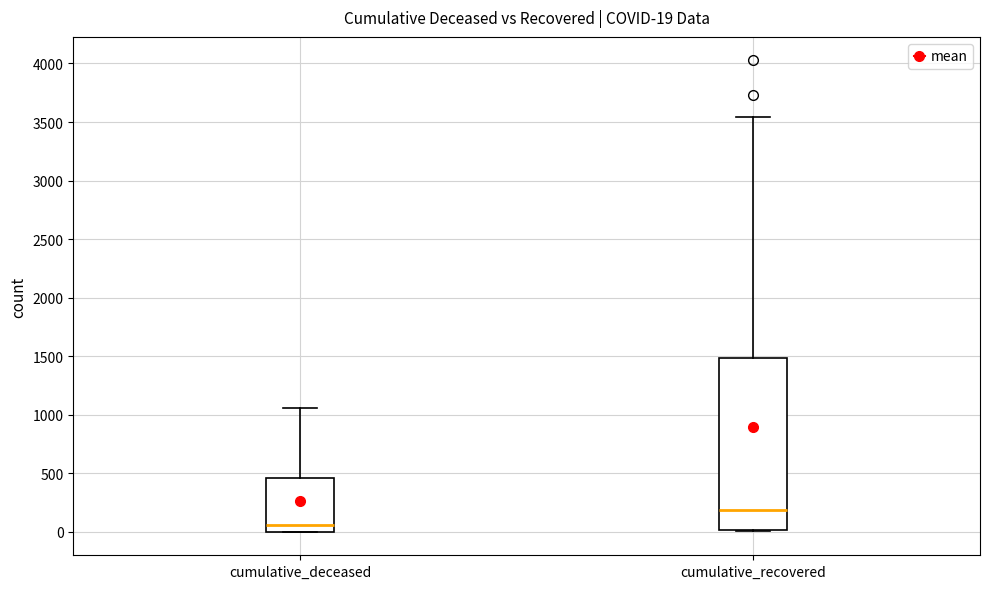

Comparing the boxes themselves (not the whiskers), which one is the tallest?

cumulative_recovered